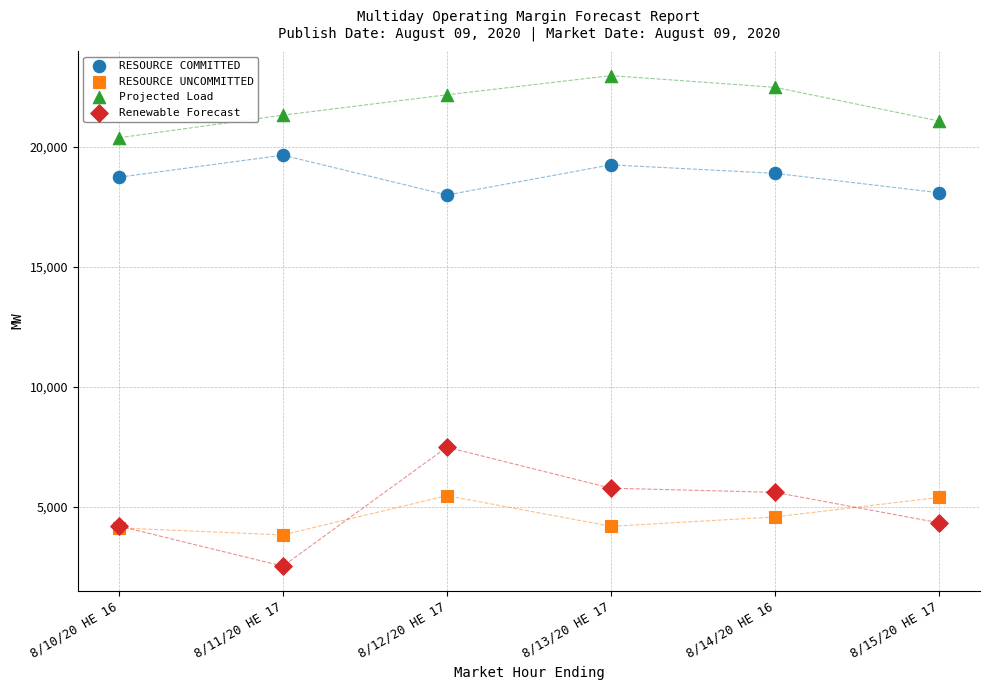

Which series contains the lowest Y value?

Renewable Forecast